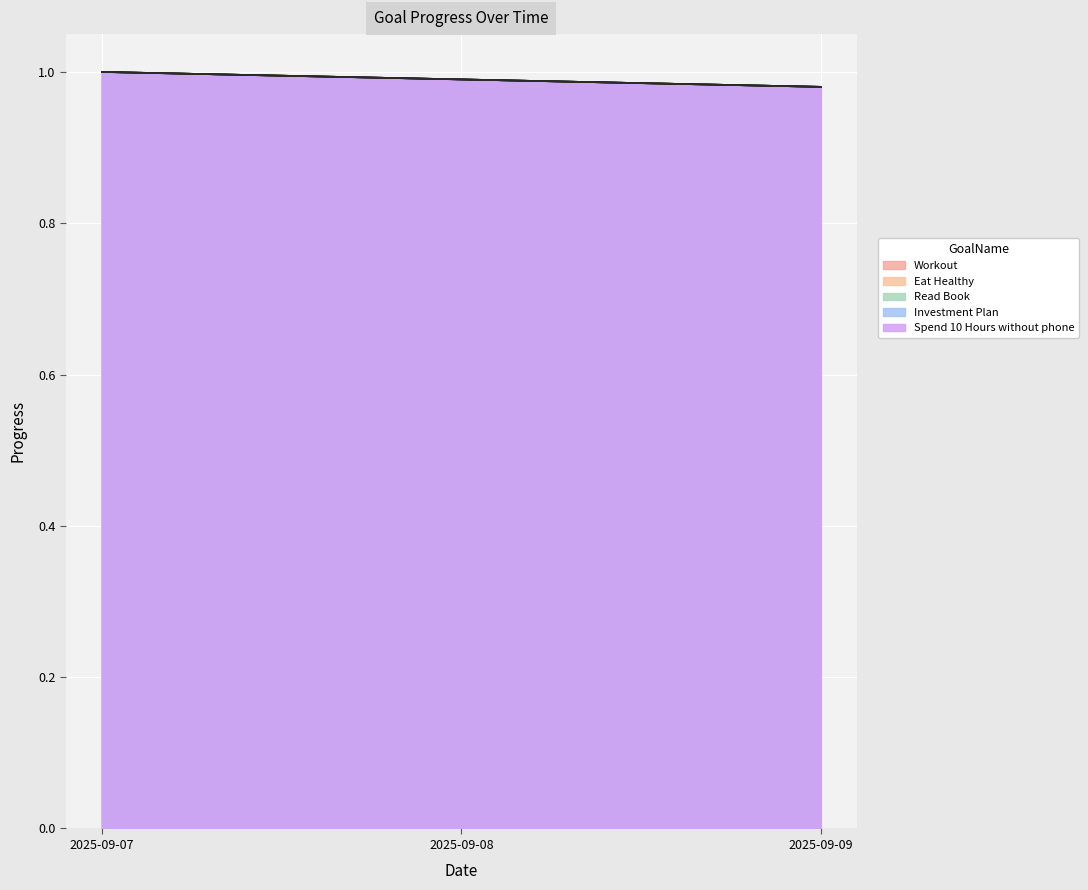

Count the Investment Plan values in the range 0 to 1.

3